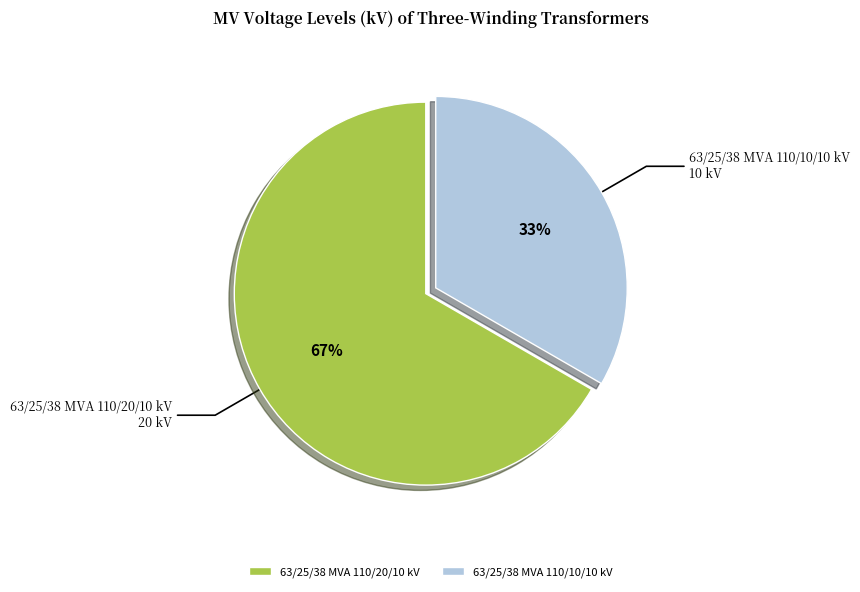

Is there a majority slice in this chart?

Yes